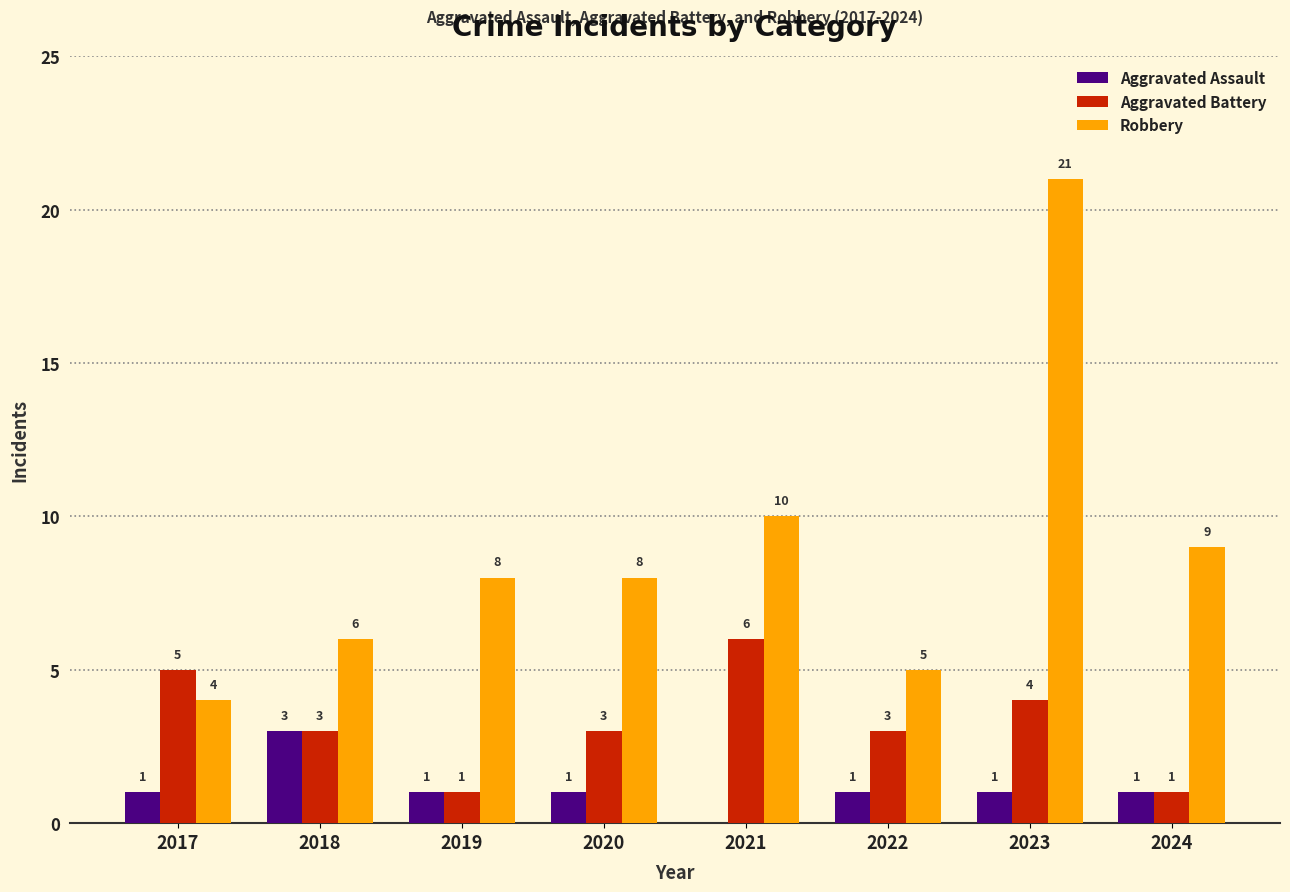

Reading left to right, list all the values displayed in this chart.

Aggravated Assault: 1	3	1	1	0	1	1	1
Aggravated Battery: 5	3	1	3	6	3	4	1
Robbery: 4	6	8	8	10	5	21	9